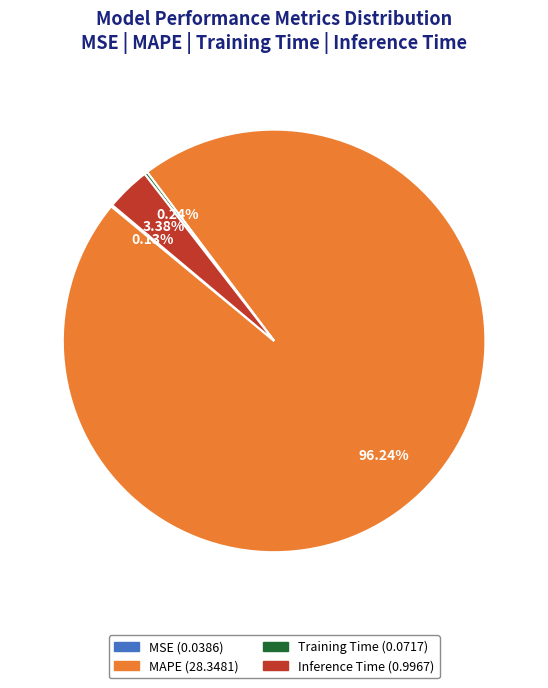

Which category has the biggest portion of the pie?

MAPE